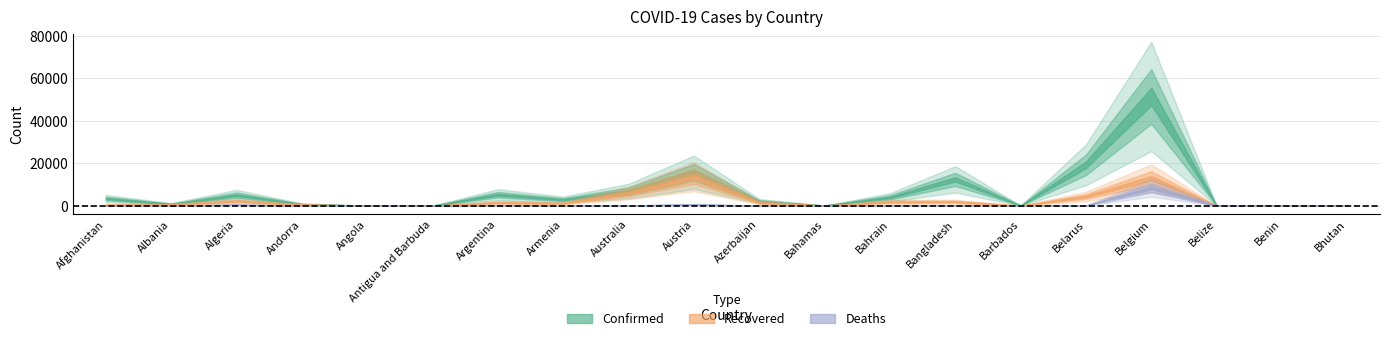

True or false: Deaths has more than 0 interior local peaks.

True